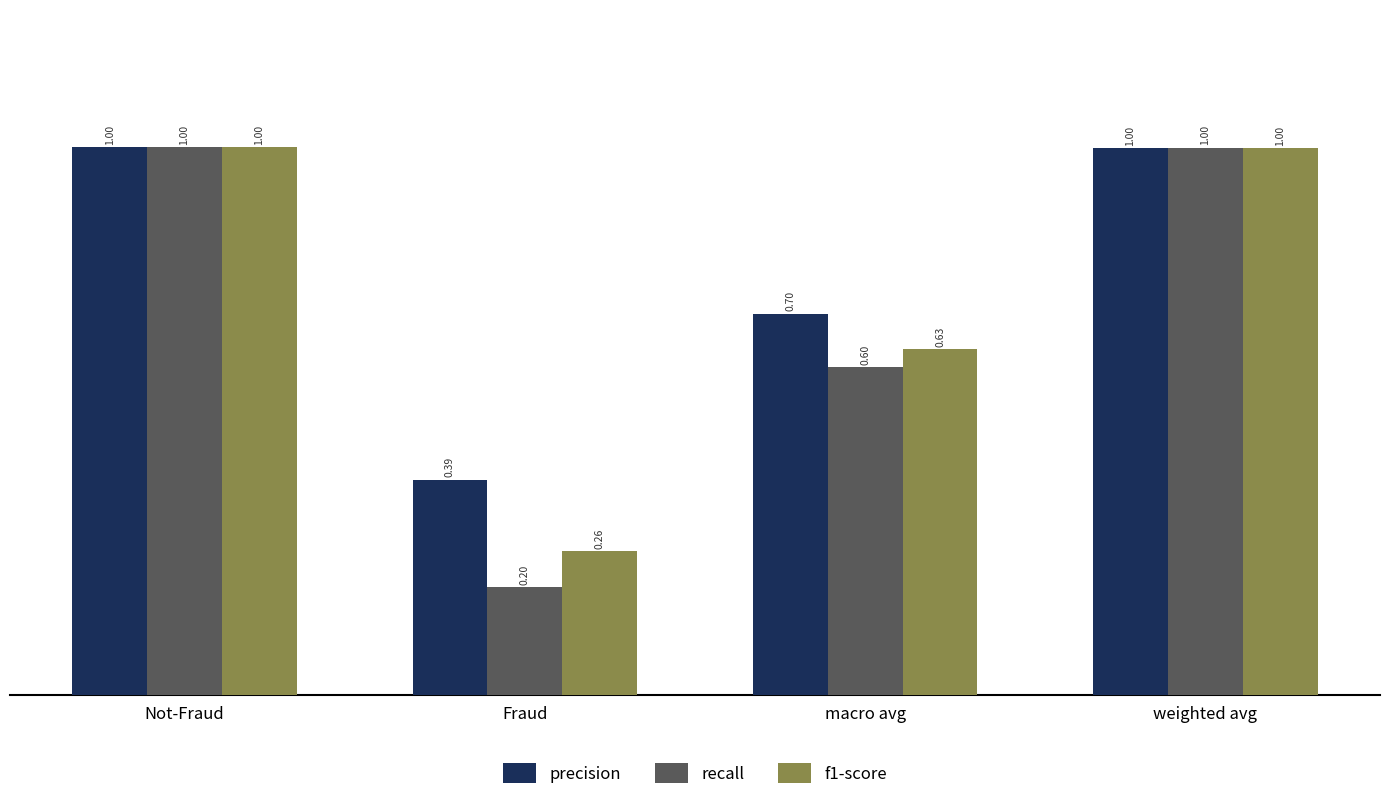

What is the label of the 3rd bar from the left?

macro avg